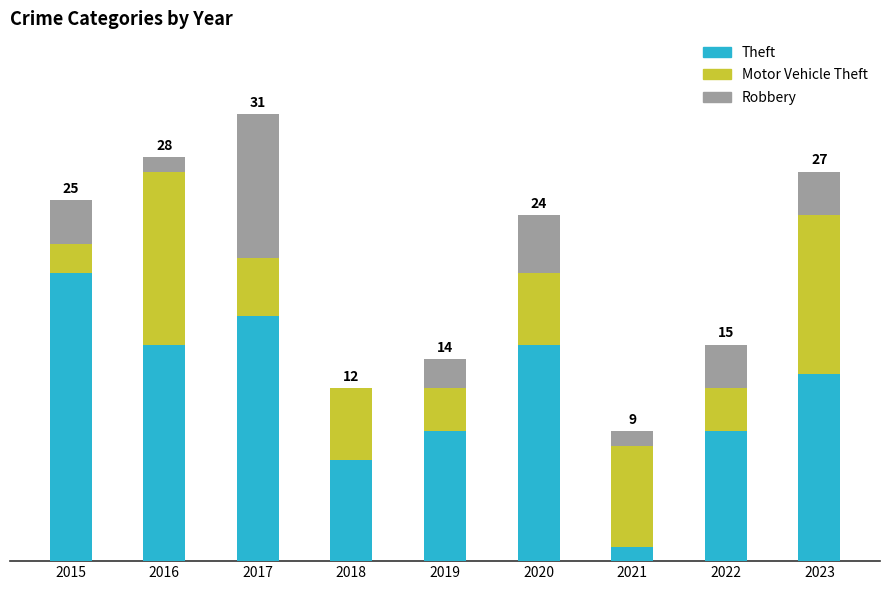

Are the bars grouped side by side (vs. stacked)?

No